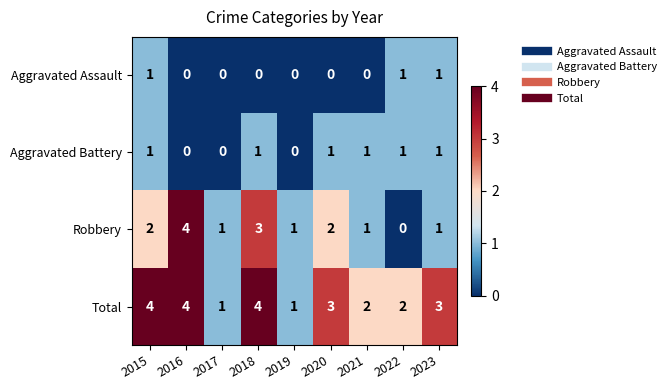

At which label does Robbery reach its minimum?

2022